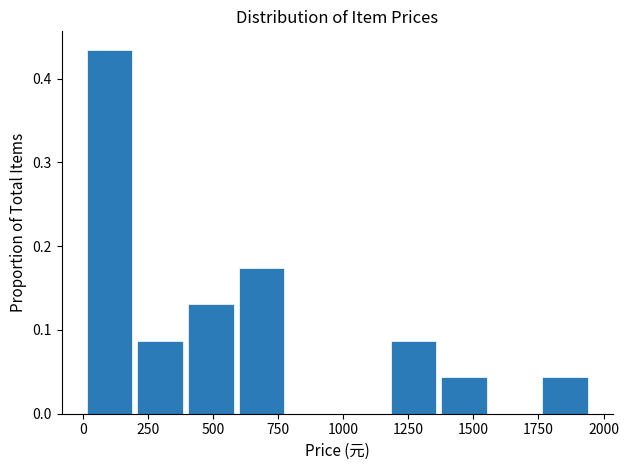

Read against the x-axis, roughly where is the centre of the tallest bar?

100